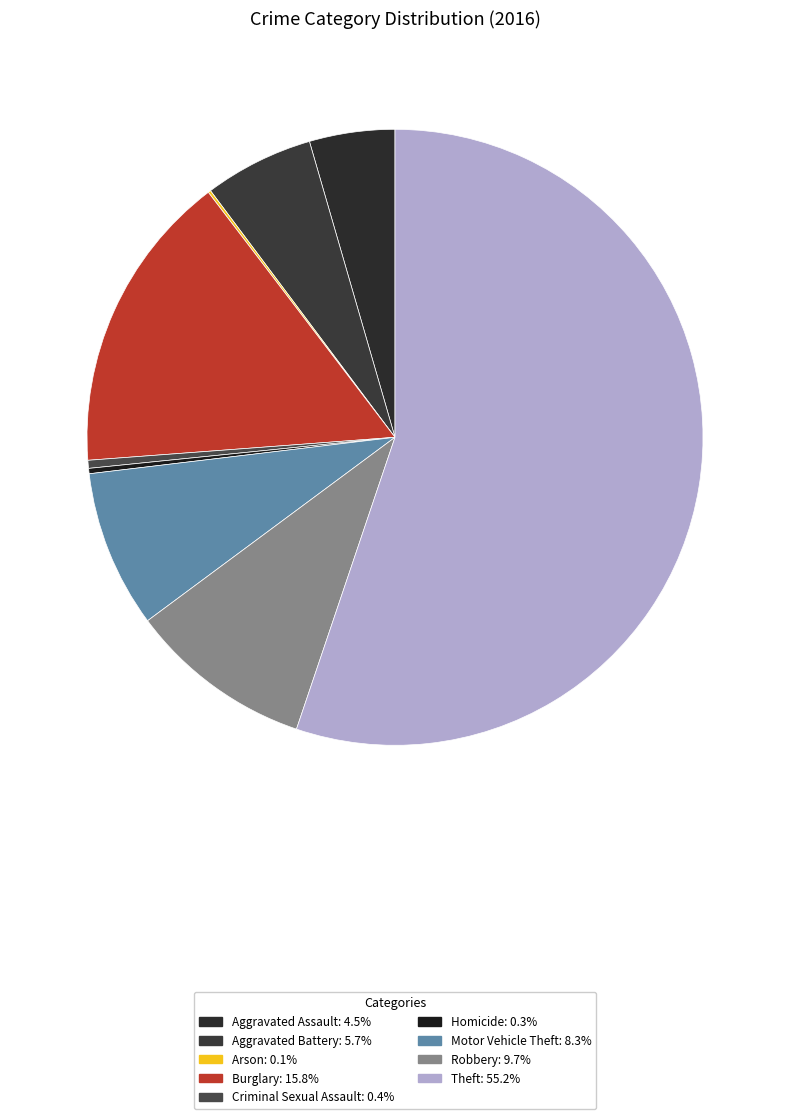

Rank the categories by value from lowest to highest.

Arson, Homicide, Criminal Sexual Assault, Aggravated Assault, Aggravated Battery, Motor Vehicle Theft, Robbery, Burglary, Theft